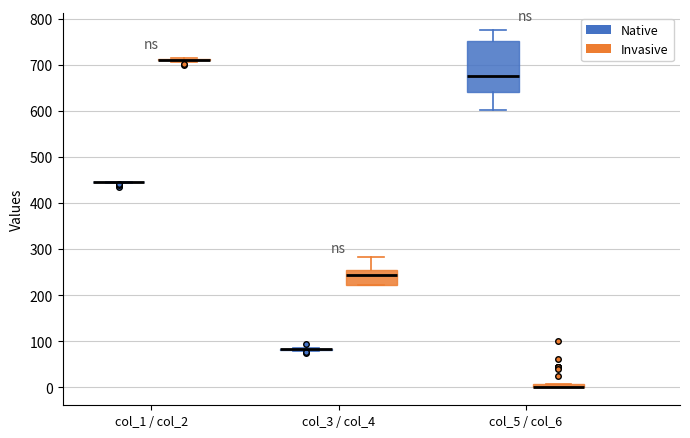

Which box is the tallest, from its lower edge to its upper edge?

col_5 / col_6 (Native)